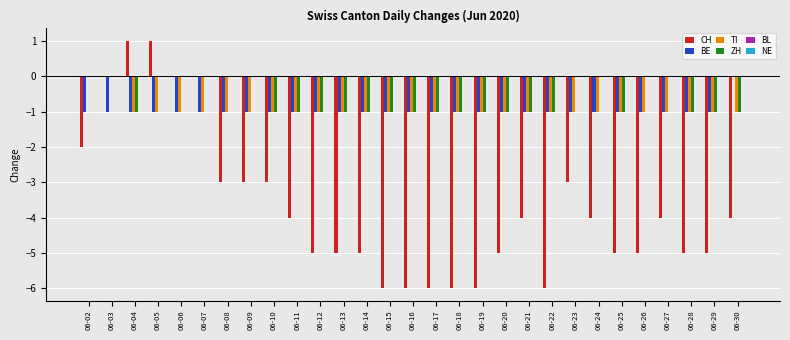

Between 06-22 and 06-30, which series saw the biggest shift?

CH